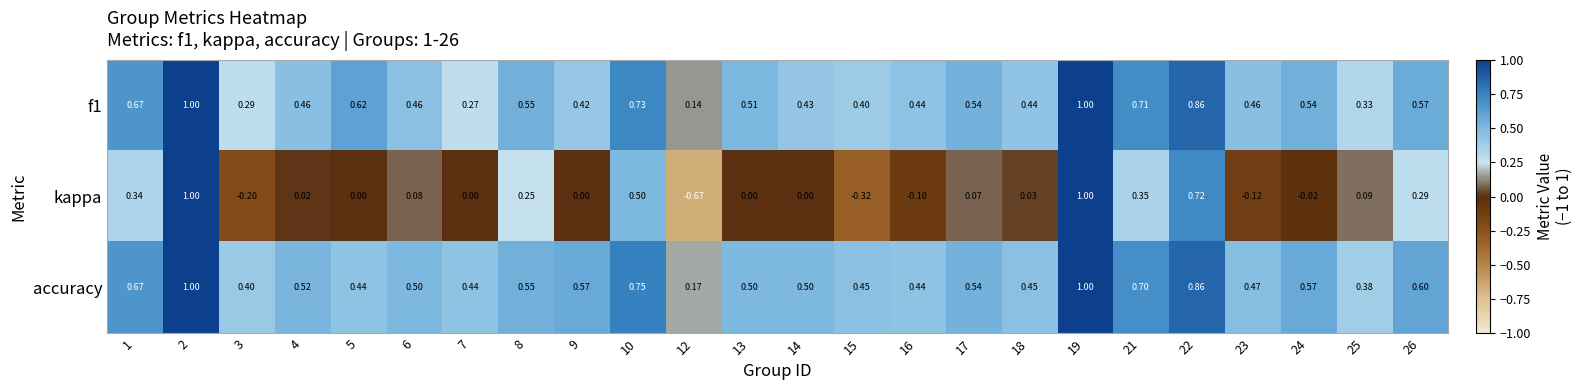

Is the value of kappa at 23 greater than the value of f1 at 24?

No